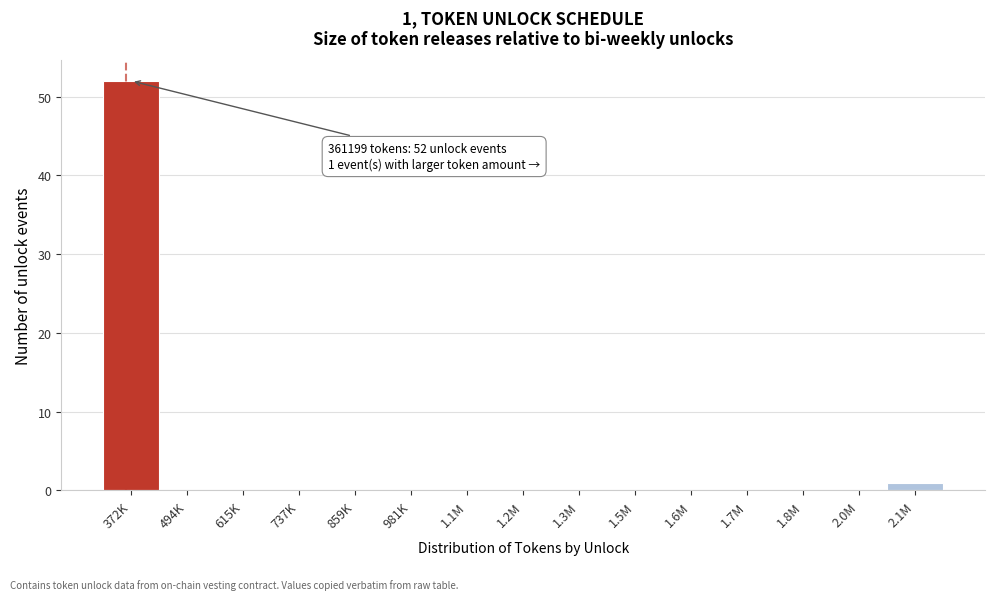

Reading right to left, transcribe all the data shown in this chart.

2.1M=1	2.0M=0	1.8M=0	1.7M=0	1.6M=0	1.5M=0	1.3M=0	1.2M=0	1.1M=0	981K=0	859K=0	737K=0	615K=0	494K=0	372K=52